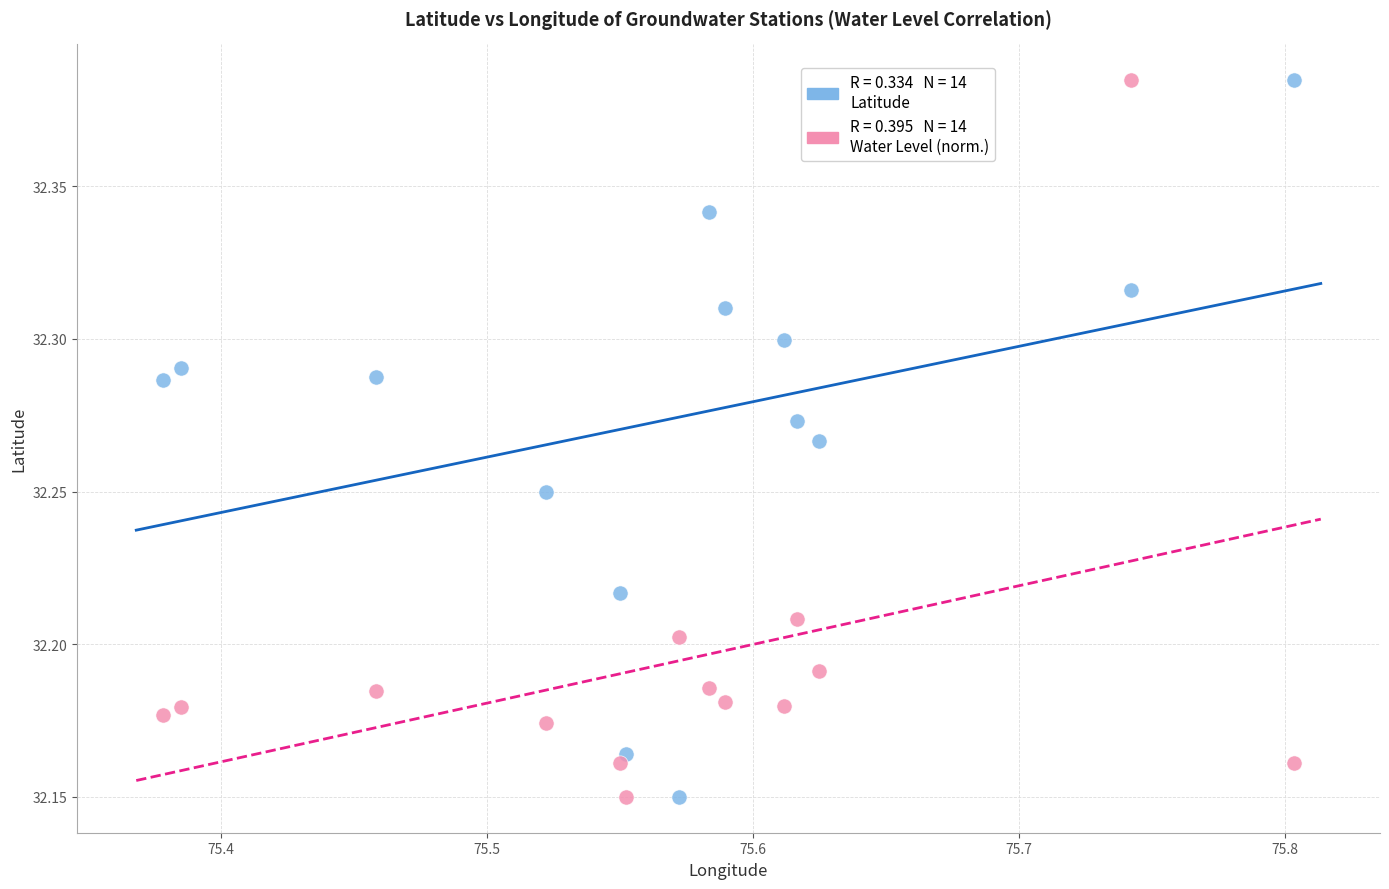

Across all data points, what is the range of X values (max minus min)?

0.4